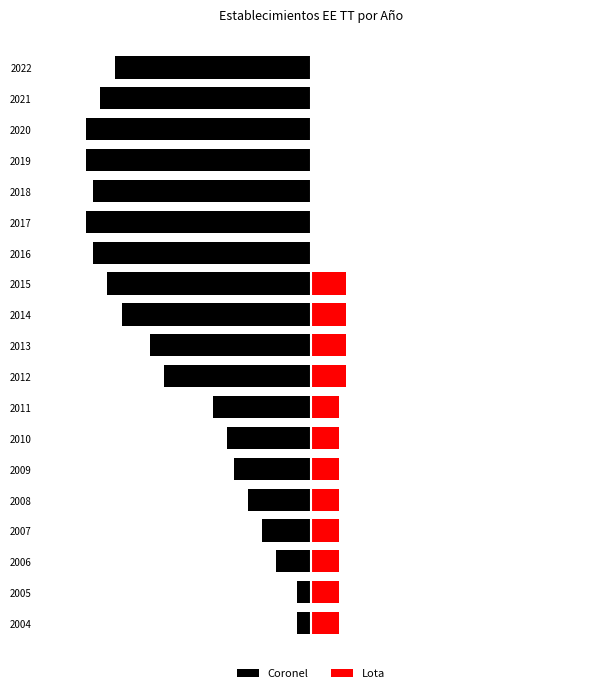

At how many categories does at least one series exceed -21?

19